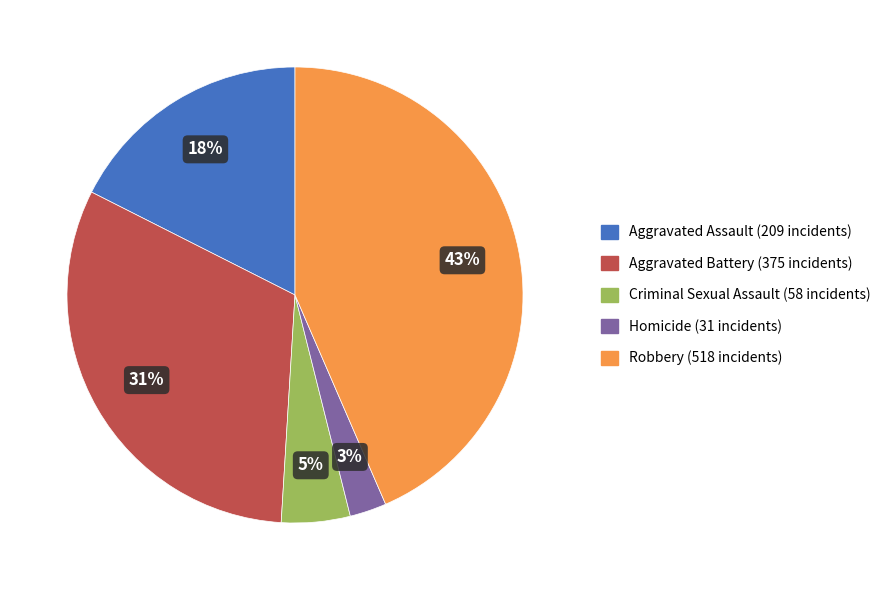

What is the smallest slice in the pie chart?

Homicide